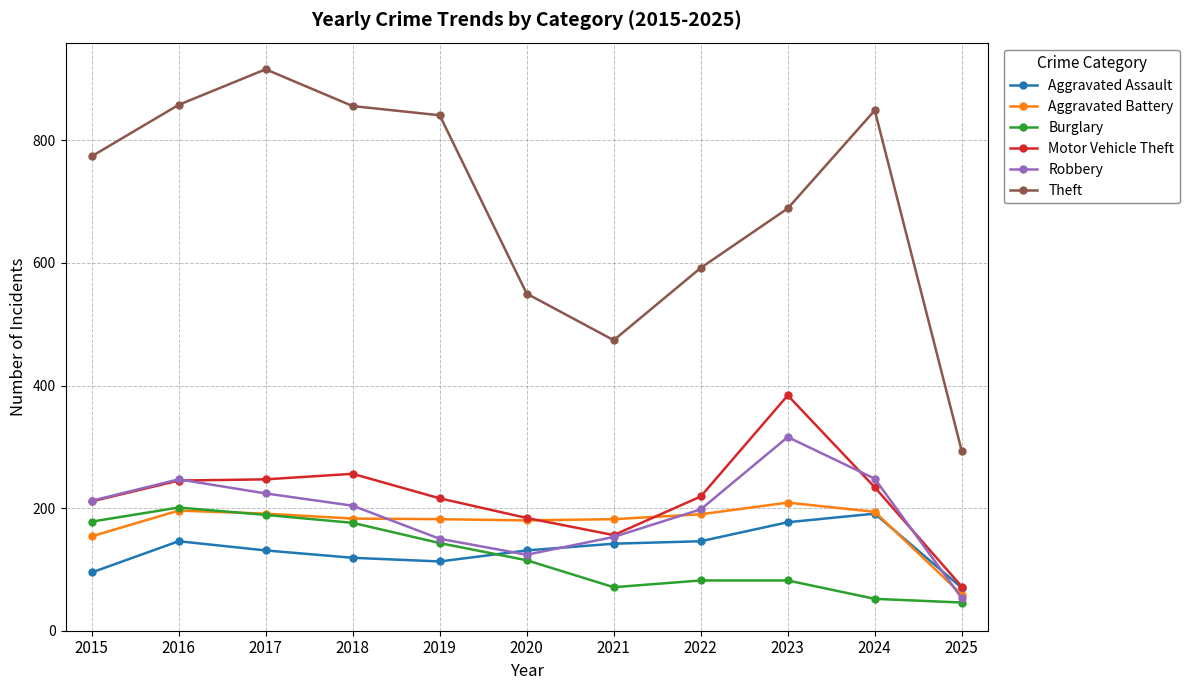

How many lines are shown in the chart?

6